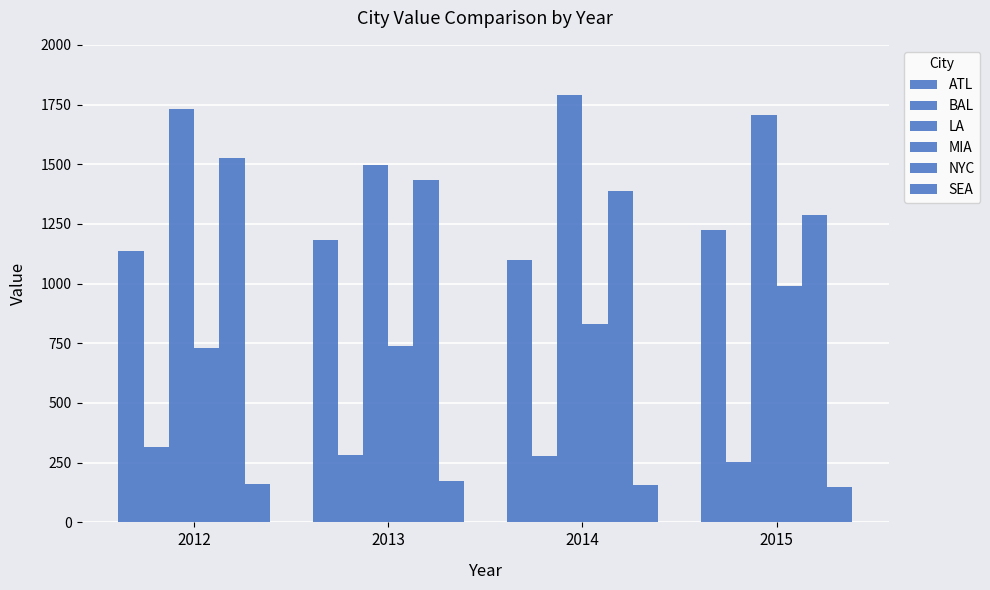

How many groups of bars are there?

4